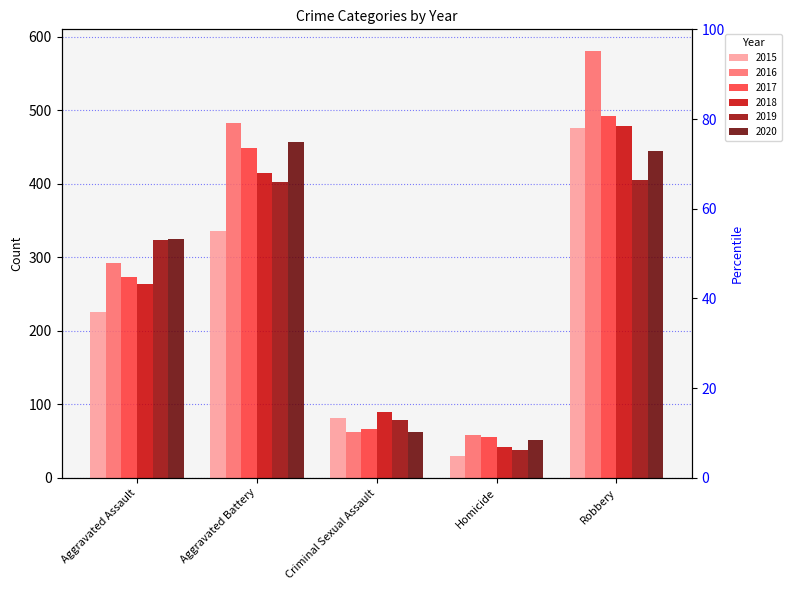

What is the minimum value for 2019?

38